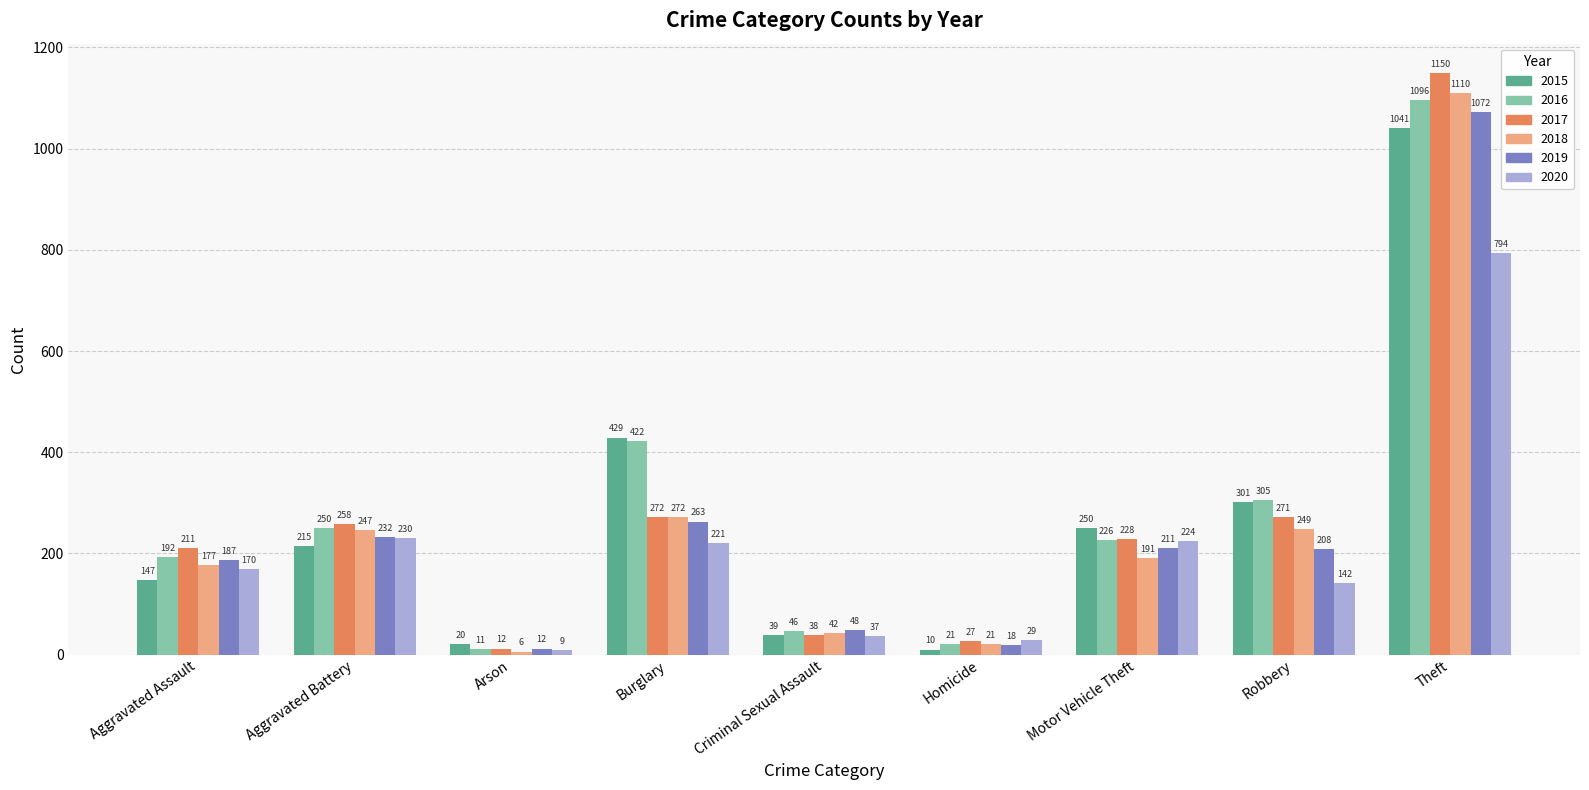

Where is 2019 nearest to the value 542?

Burglary